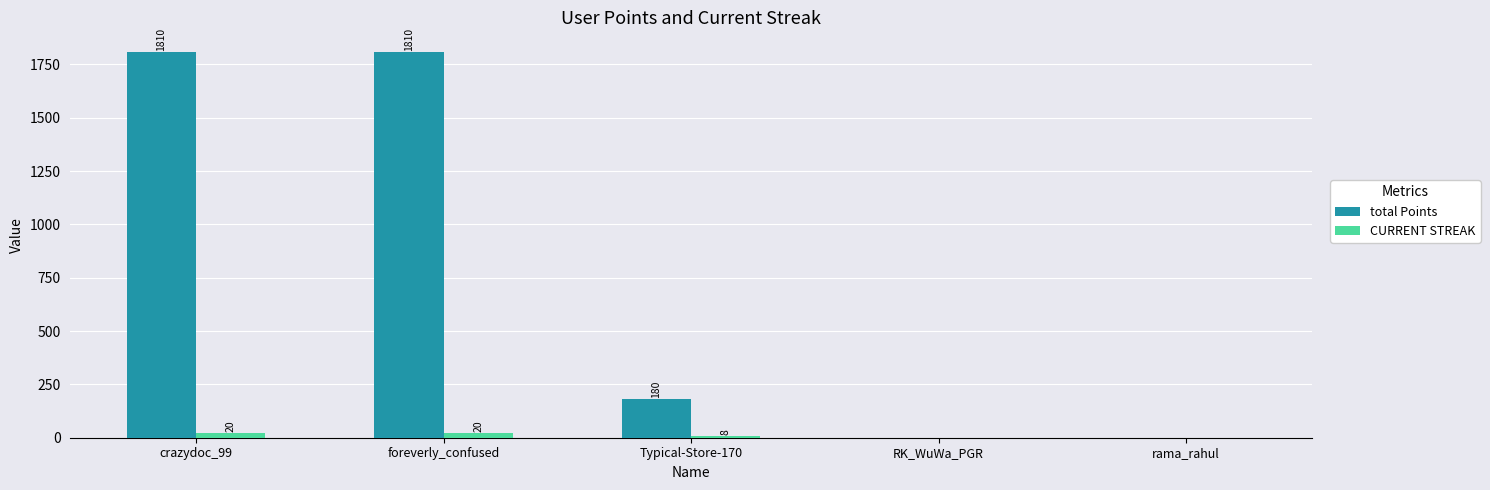

True or false: CURRENT STREAK has a value of 8 at Typical-Store-170.

True